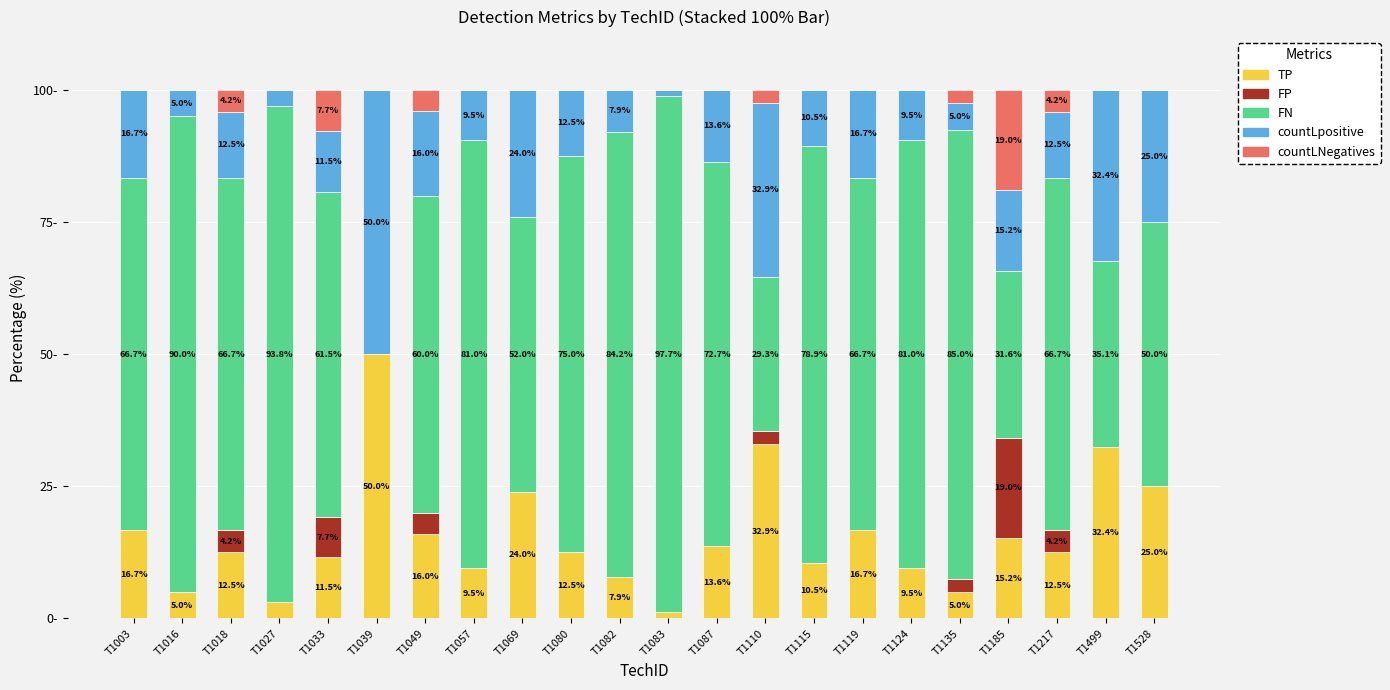

Where does the TP series first go above 12?

T1003